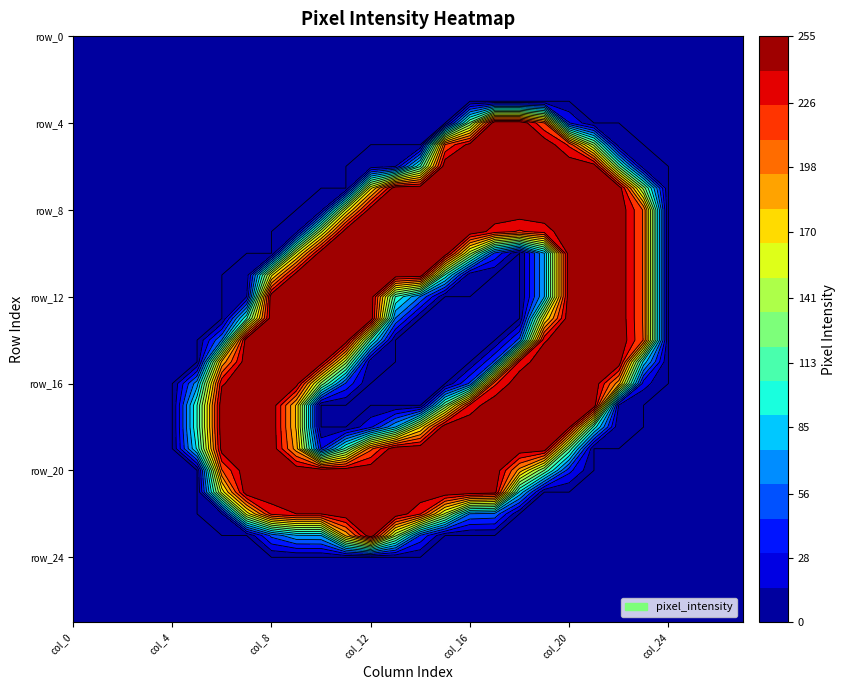

Is the value of row_13 at 19 greater than the value of row_1 at 20?

Yes